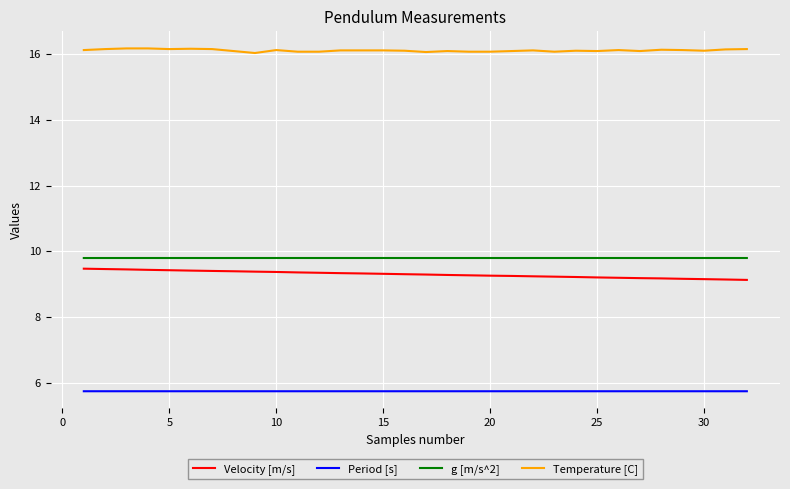

What is the lowest value of the Temperature [C] series?

16.0